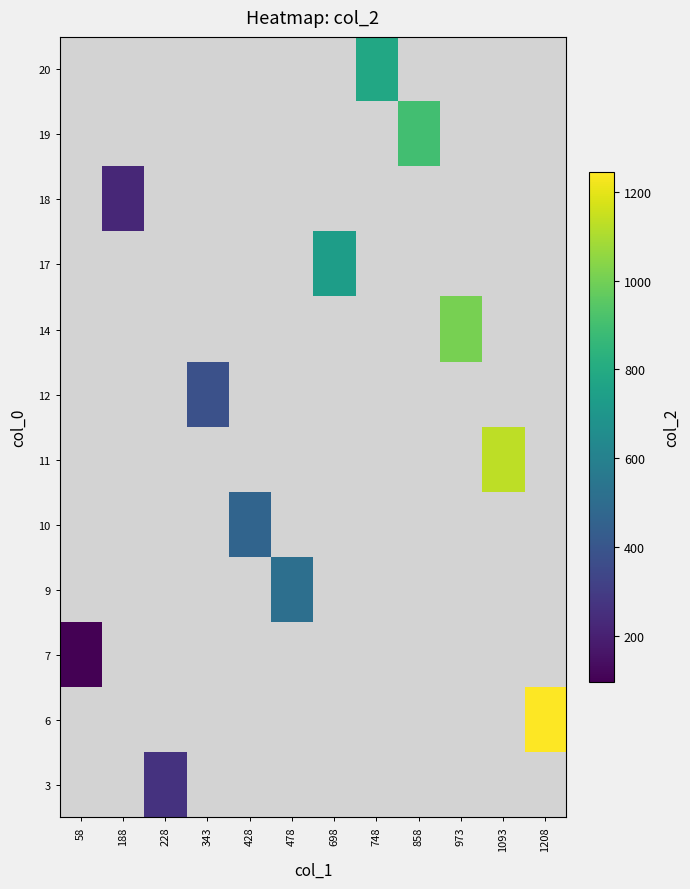

What is the minimum value shown in the chart?

95.0